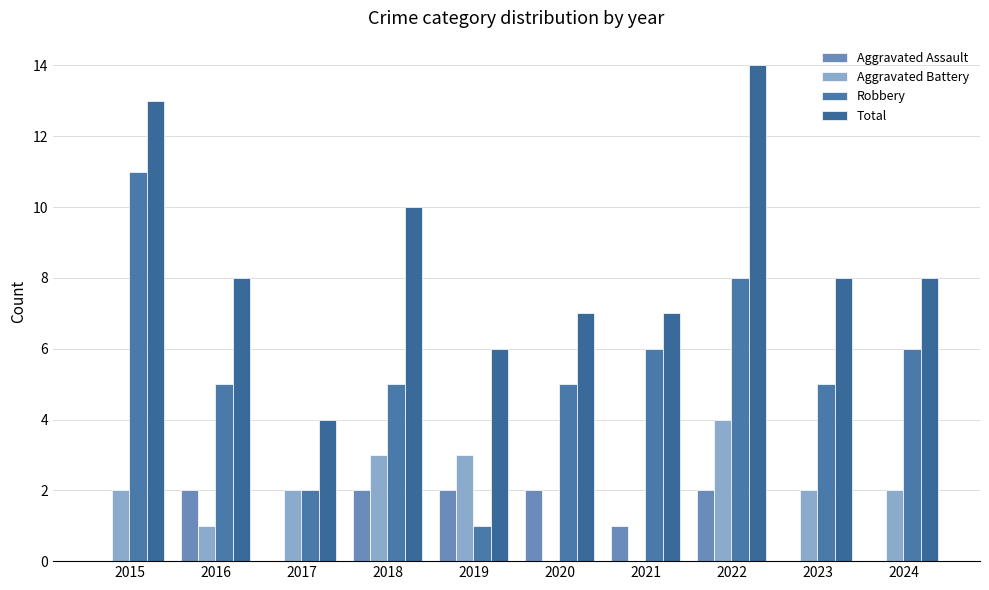

Where does the Aggravated Battery series first go above 2?

2018